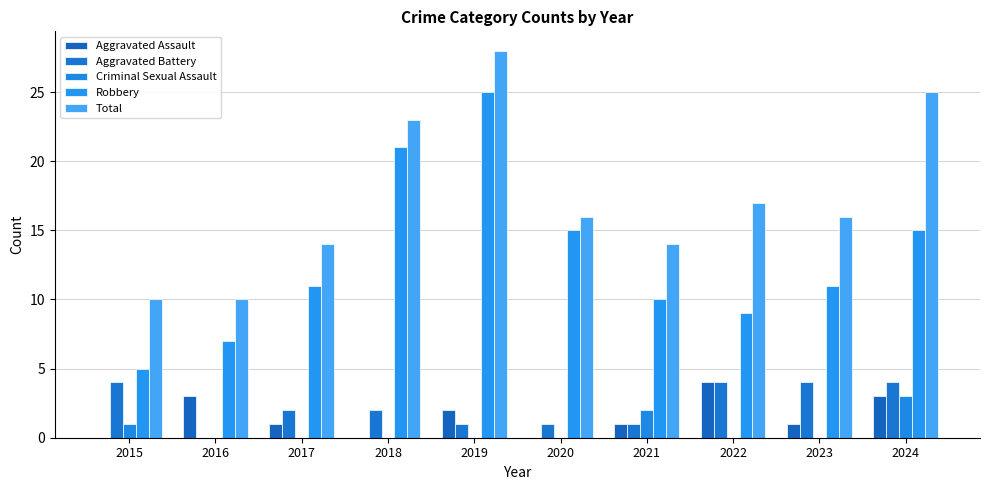

At which category is the sum across all series the highest?

2019